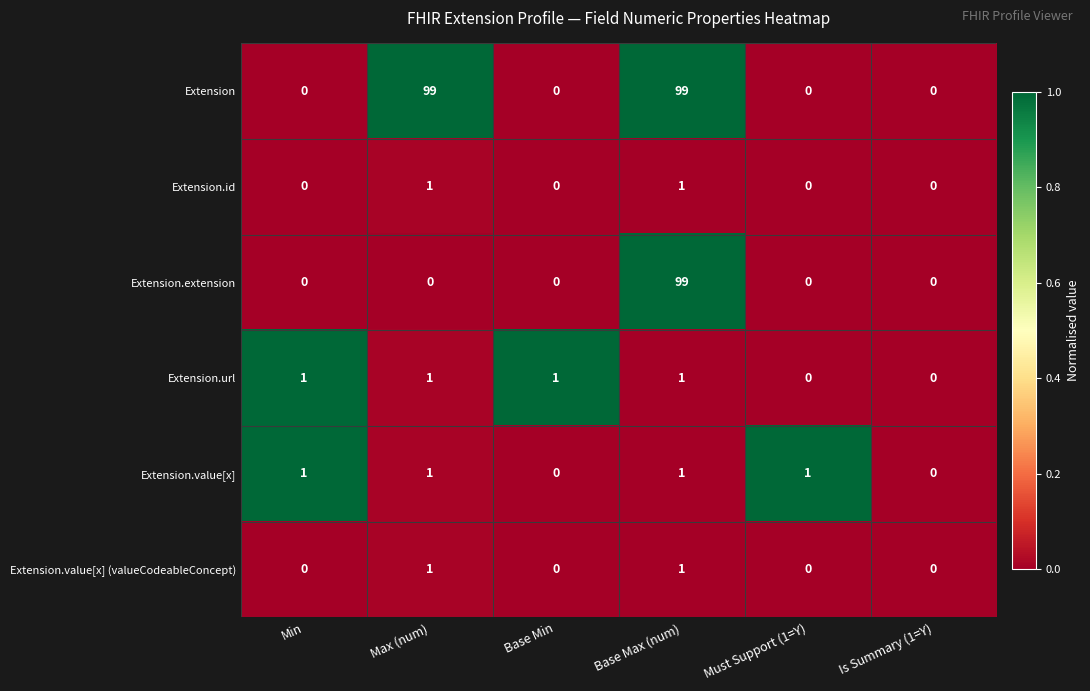

How many values in Extension.url are above zero?

4